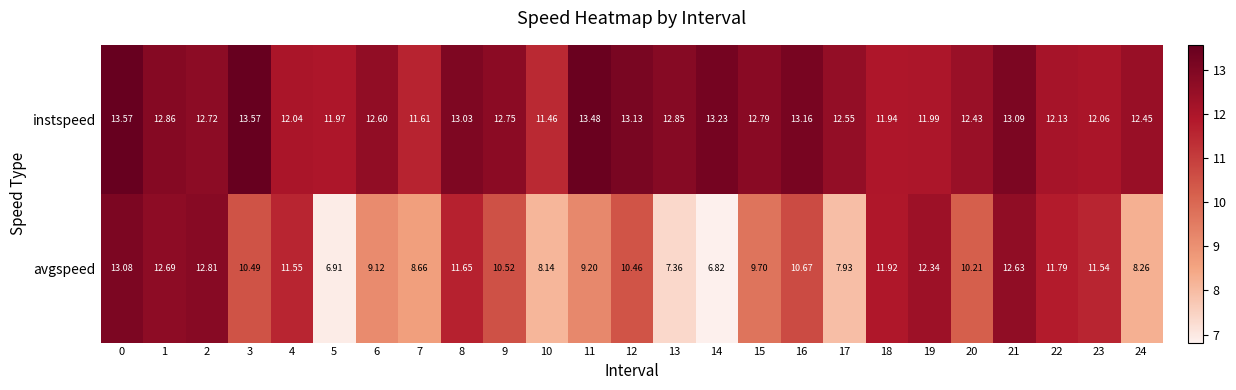

Rank the series by their average value, from lowest to highest.

avgspeed, instspeed